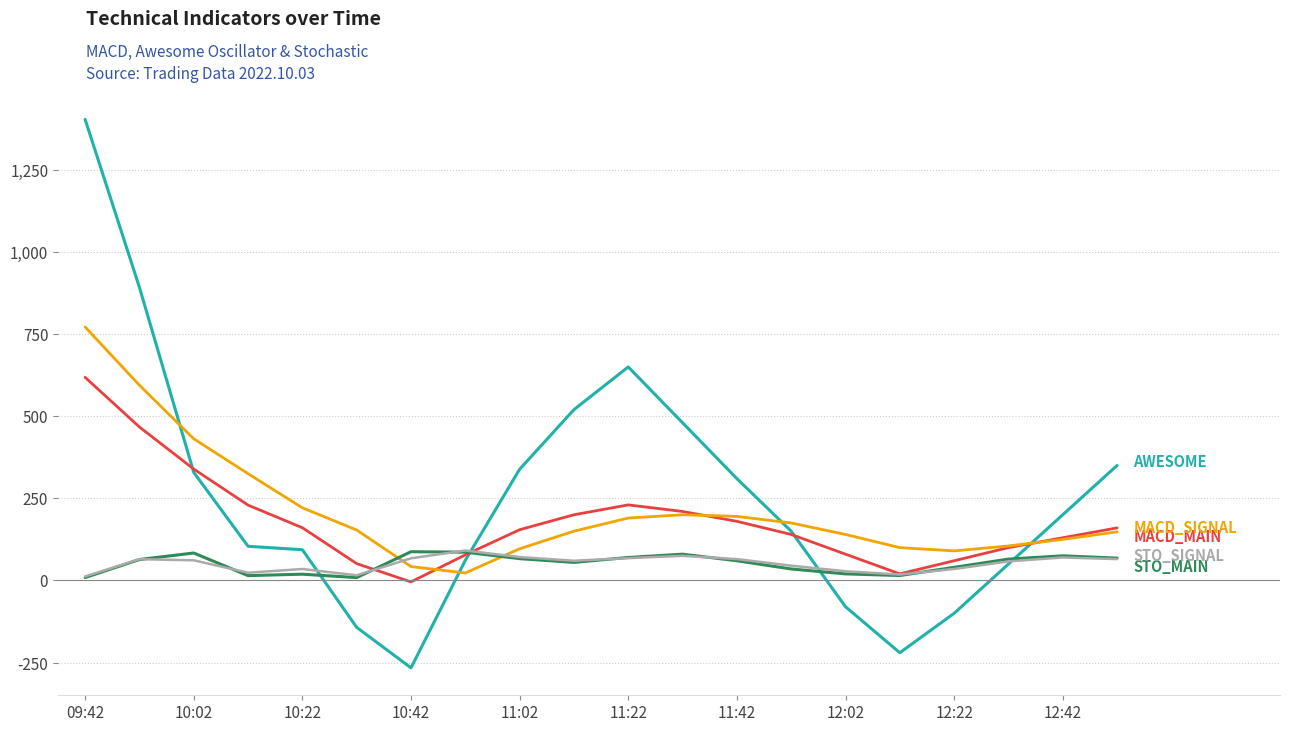

What is the minimum value shown in the chart?

-266.0